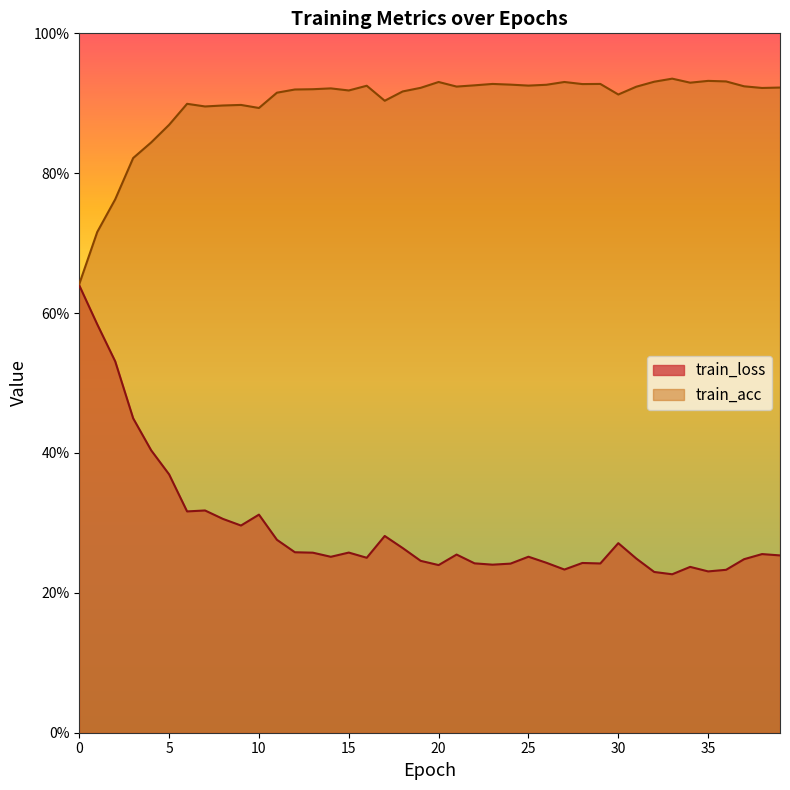

Rank the series at 6 from highest to lowest value.

train_acc, train_loss